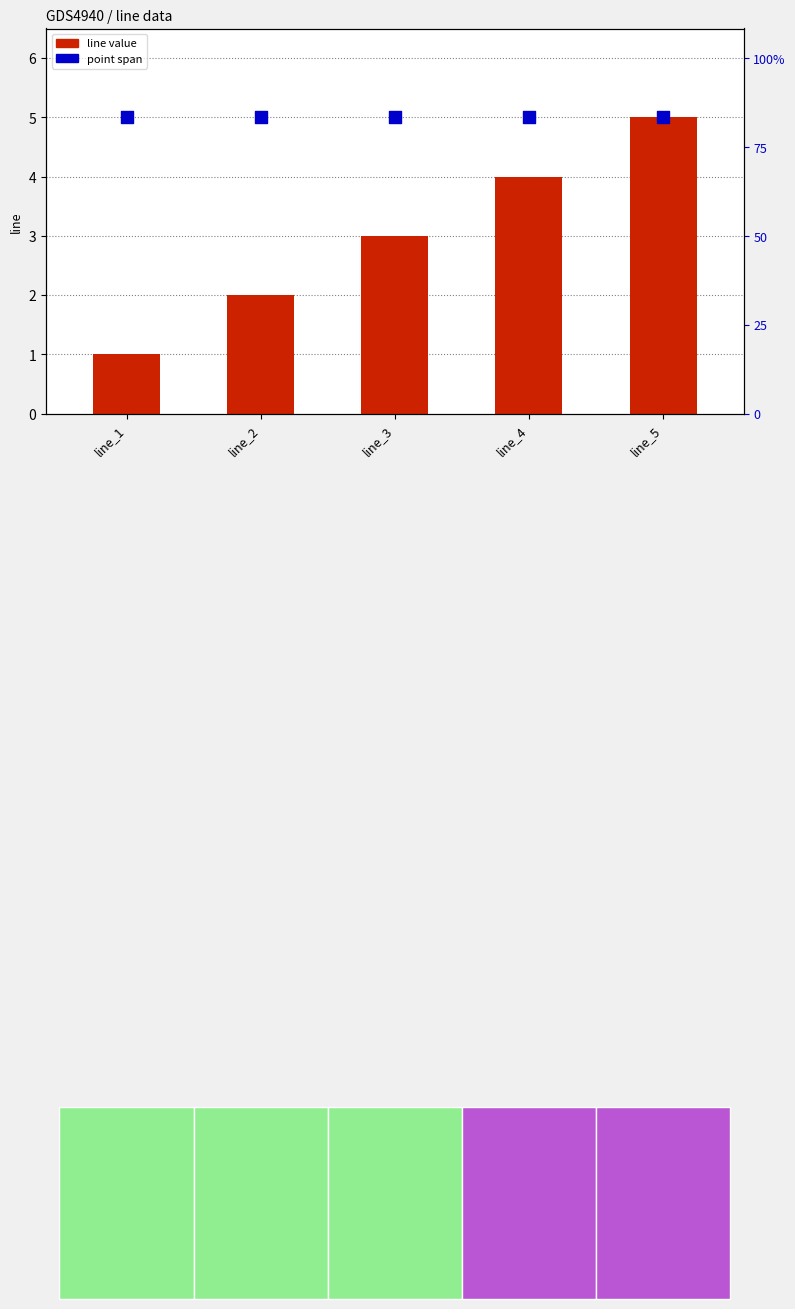

Is the value of line value at line_2 greater than the value of point span at line_3?

No